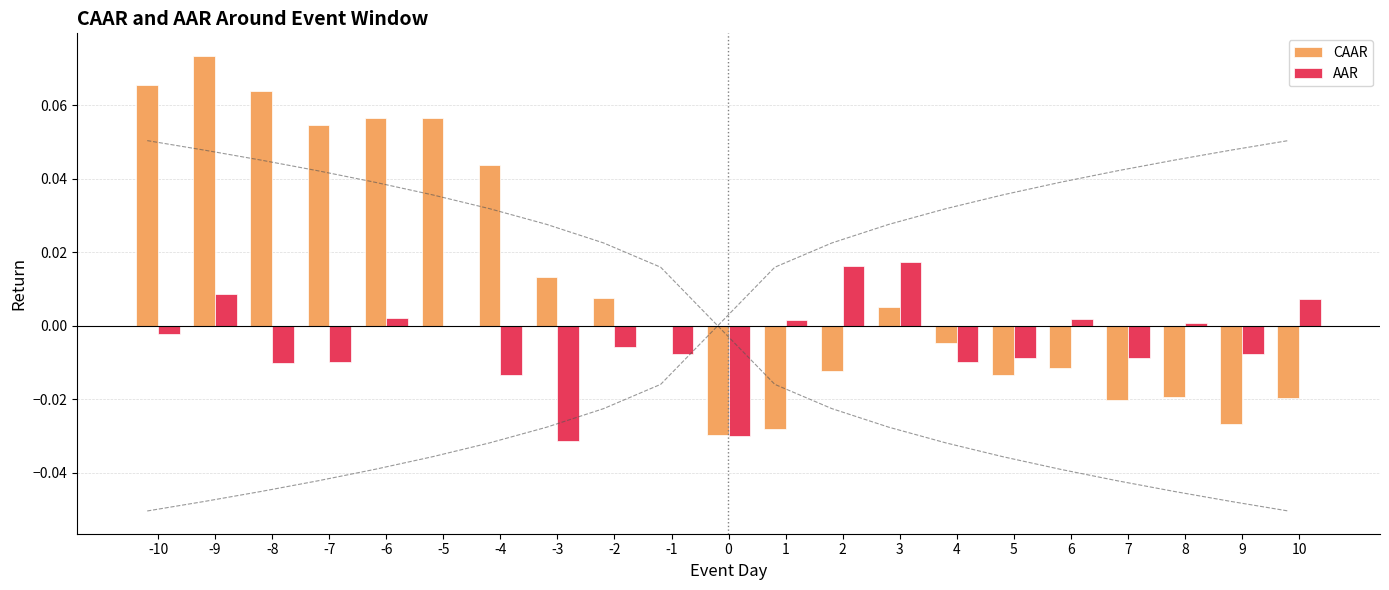

Reading left to right, transcribe all the data shown in this chart.

CAAR: -10=0.1	-9=0.1	-8=0.1	-7=0.1	-6=0.1	-5=0.1	-4=0.0	-3=0.0	-2=0.0	-1=0.0	0=-0.0	1=-0.0	2=-0.0	3=0.0	4=-0.0	5=-0.0	6=-0.0	7=-0.0	8=-0.0	9=-0.0	10=-0.0
AAR: -10=-0.0	-9=0.0	-8=-0.0	-7=-0.0	-6=0.0	-5=0.0	-4=-0.0	-3=-0.0	-2=-0.0	-1=-0.0	0=-0.0	1=0.0	2=0.0	3=0.0	4=-0.0	5=-0.0	6=0.0	7=-0.0	8=0.0	9=-0.0	10=0.0